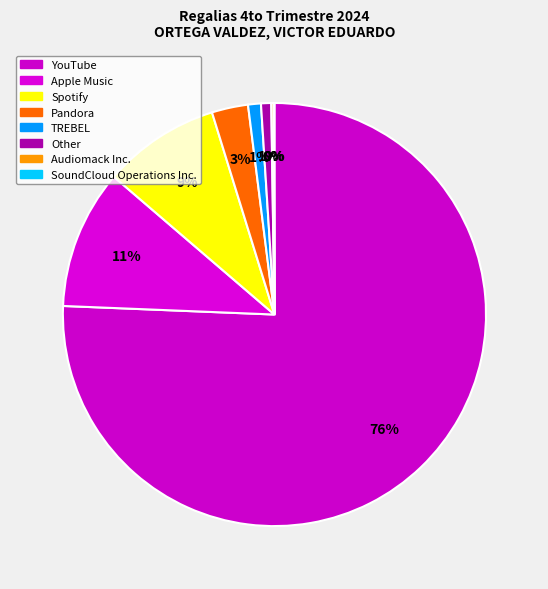

Rank the categories by value from highest to lowest.

YouTube, Apple Music, Spotify, Pandora, TREBEL, Other, Audiomack Inc., SoundCloud Operations Inc.